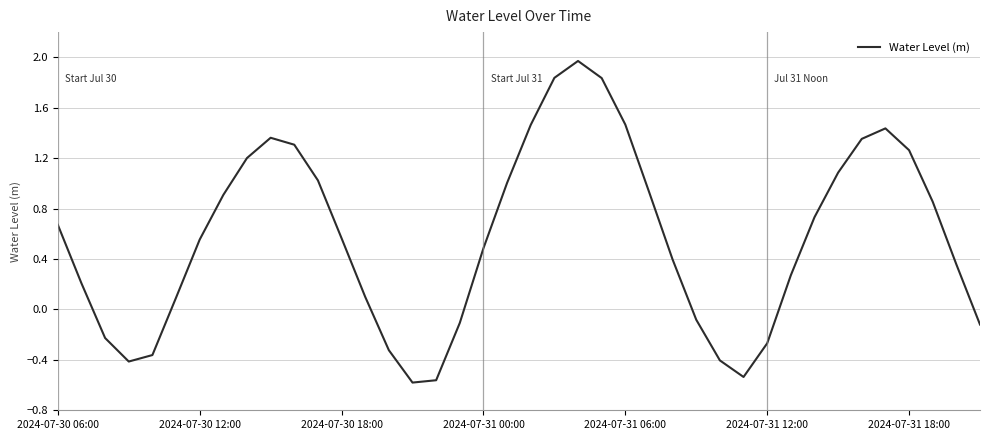

What is the greatest value displayed?

2.0